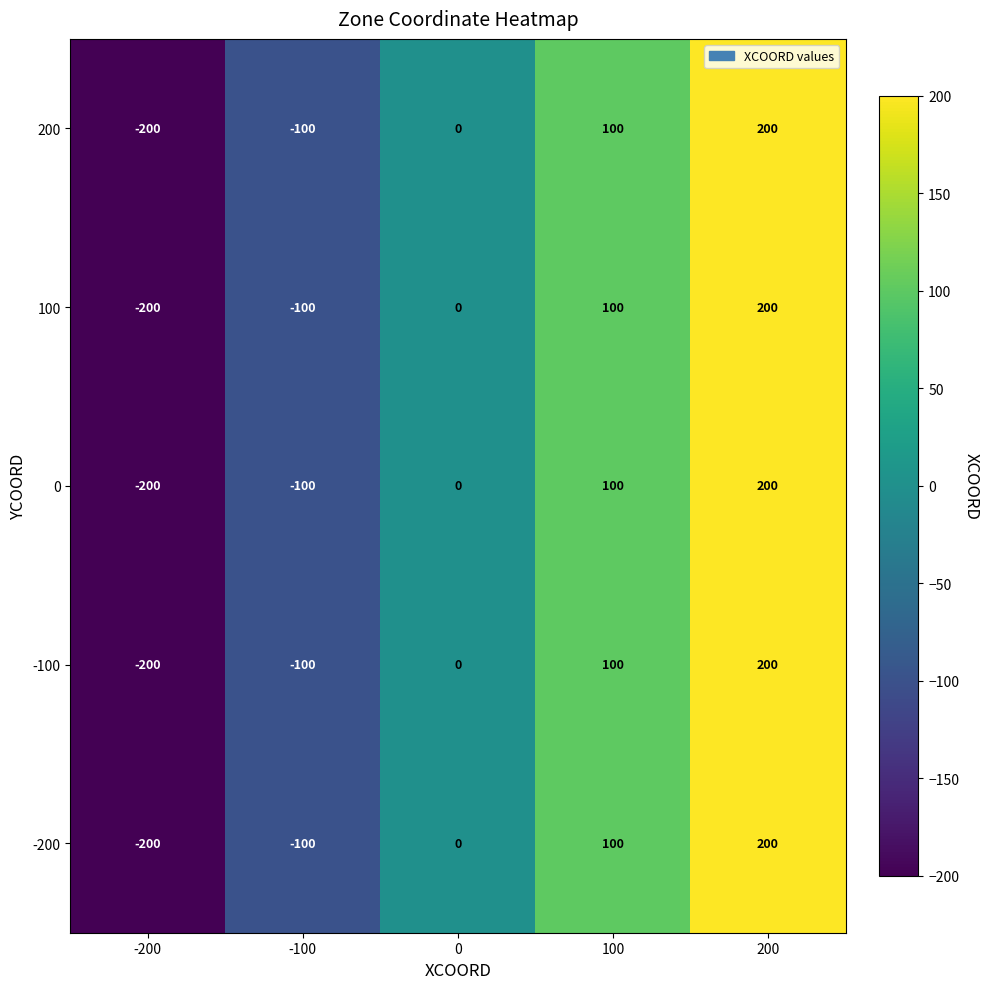

What is the total value across all series at -100?

-500